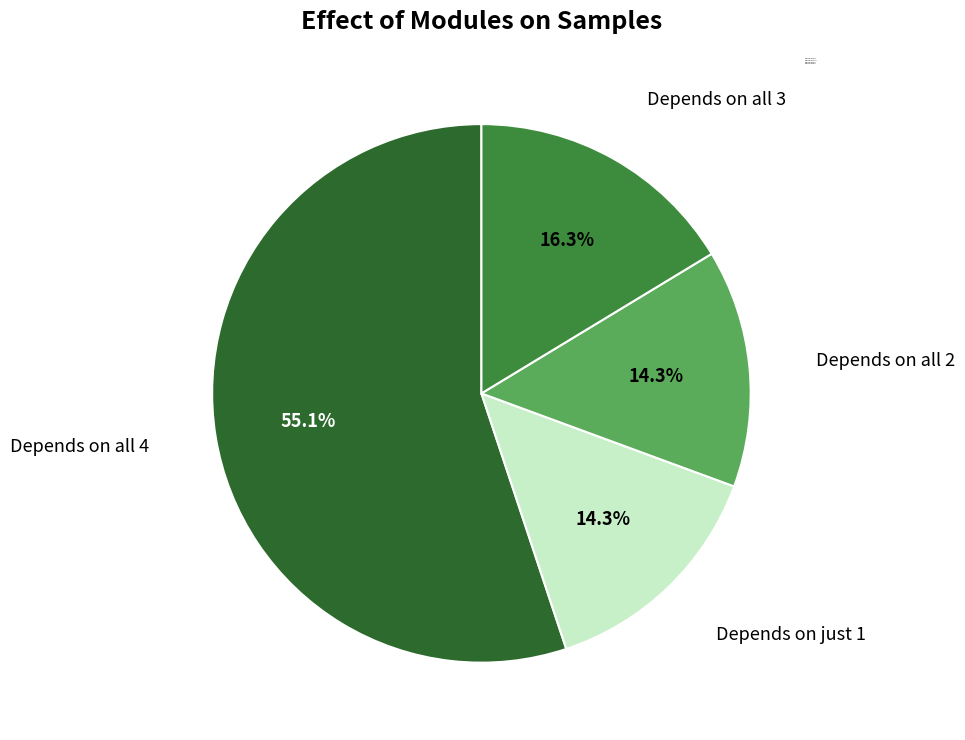

Count the number of slices in the pie.

4